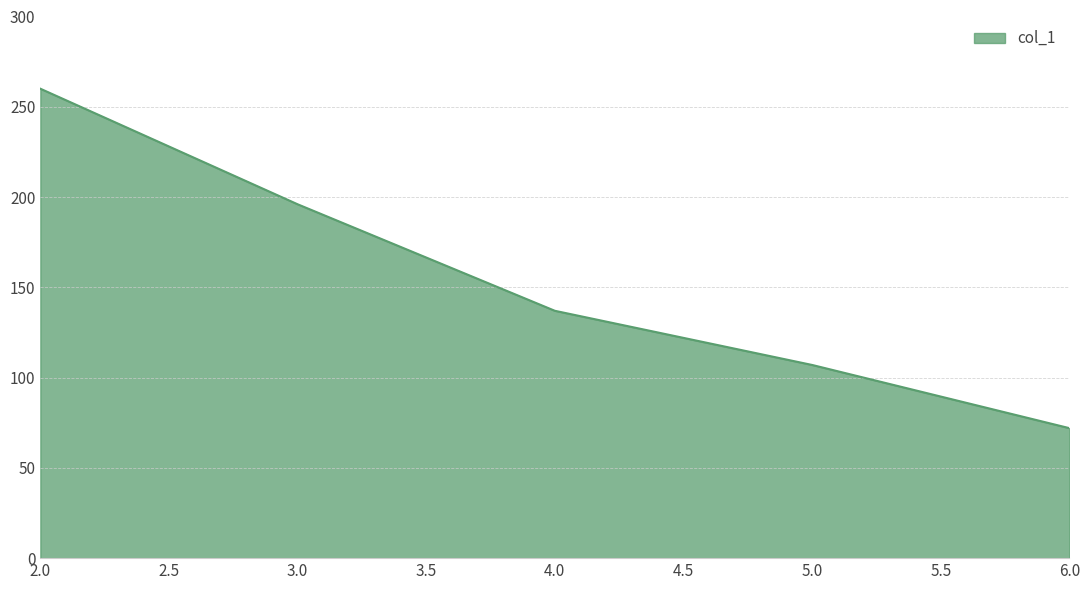

How many categories are shown in the chart?

5